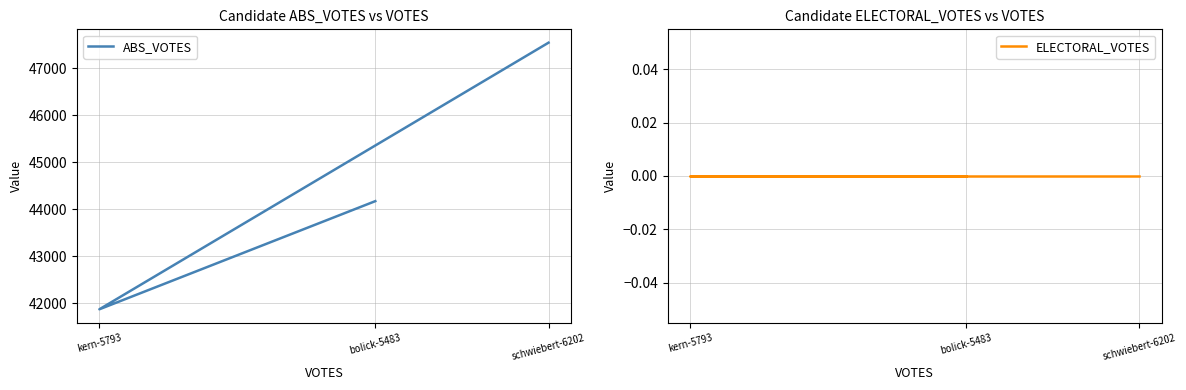

What is the spread (max minus min) of values at kern-5793?

41866